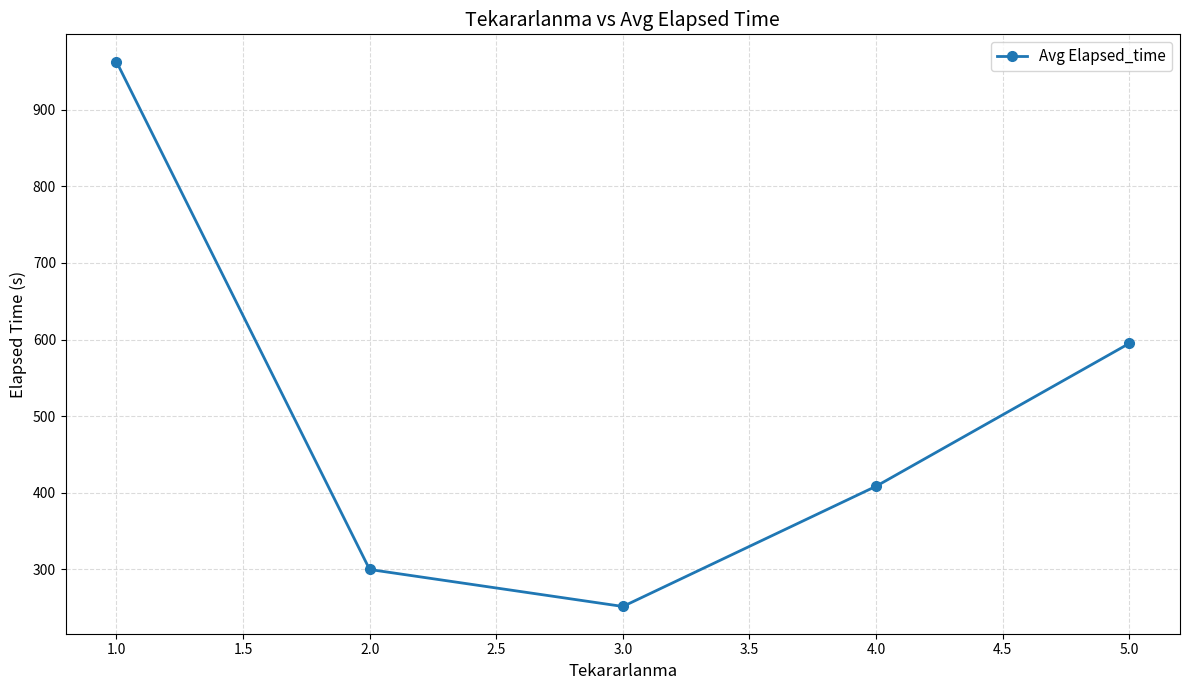

Where is the first local minimum?

3.0